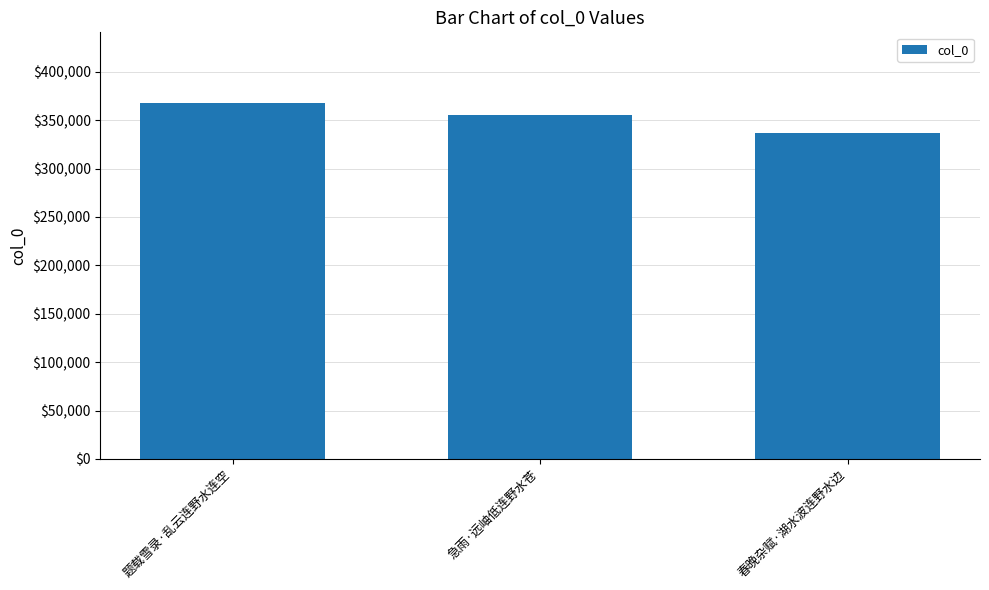

What is the sum of the values at 春晚杂赋·湖水波连野水边 and 题载雪录·乱云连野水连空?

704433